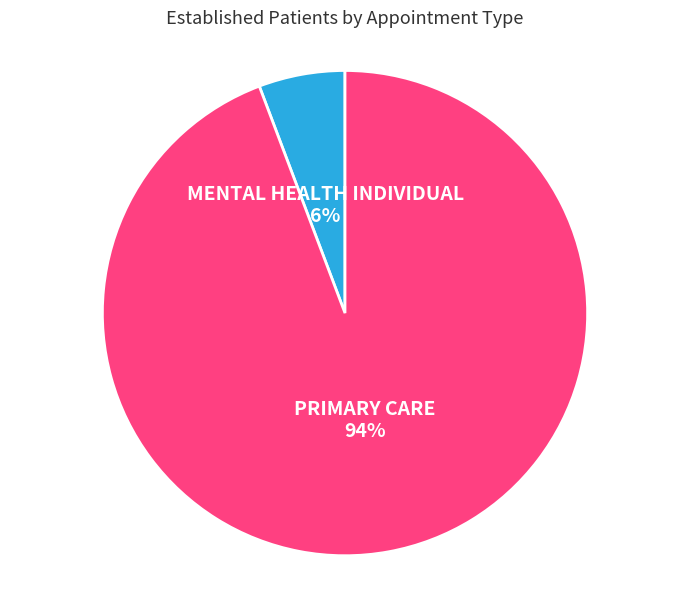

How many segments does this pie chart have?

2